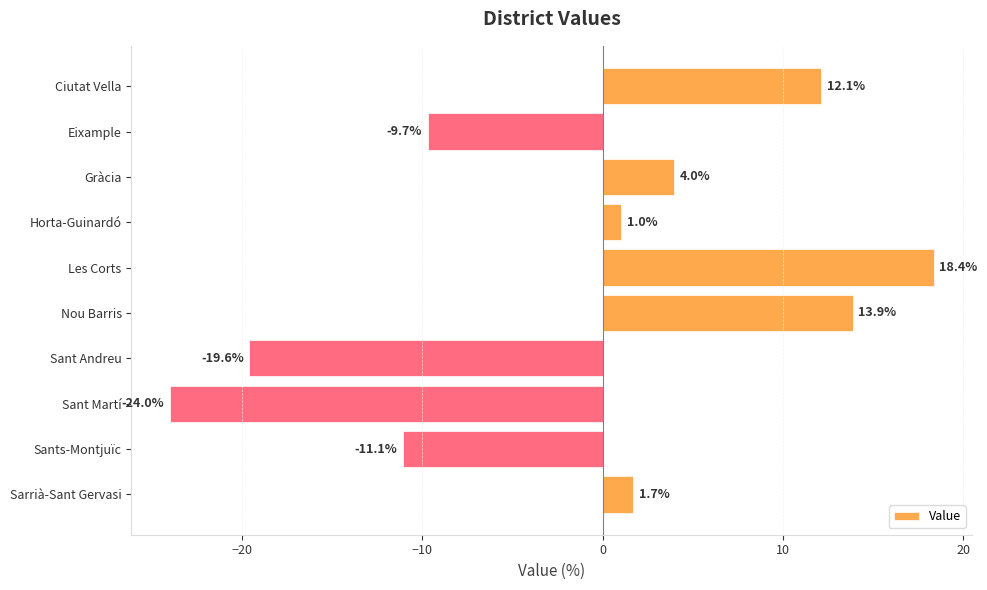

What is the label of the 8th bar from the bottom?

Gràcia